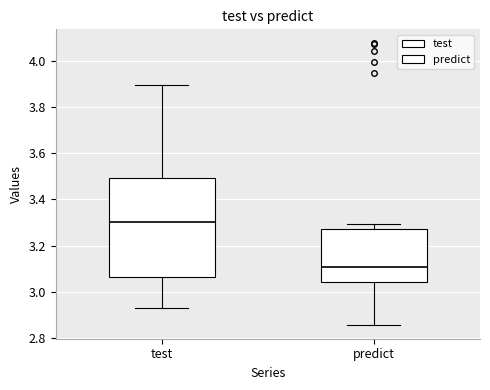

Which box's median line is the lowest?

predict